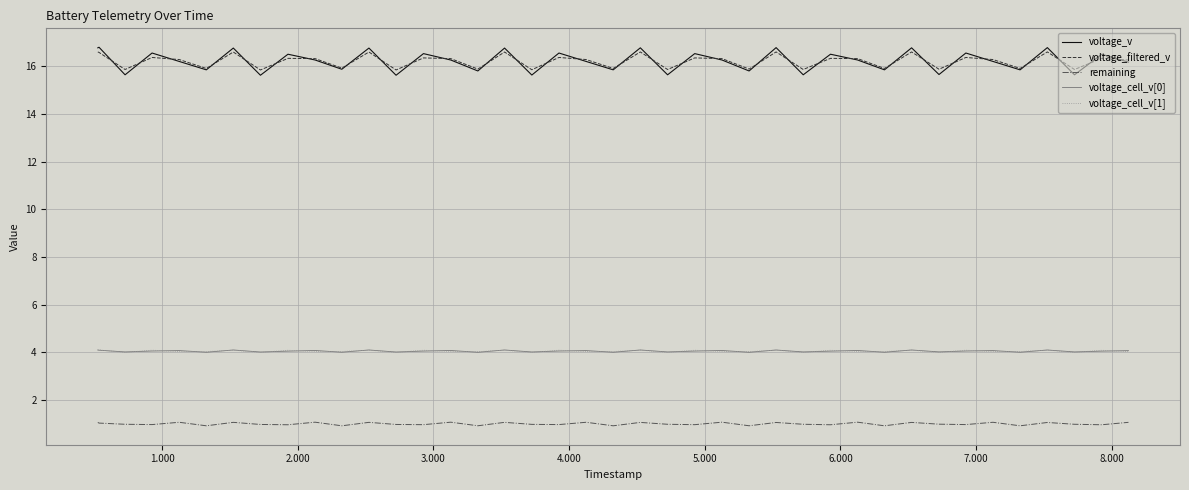

What is the smallest value displayed?

0.9